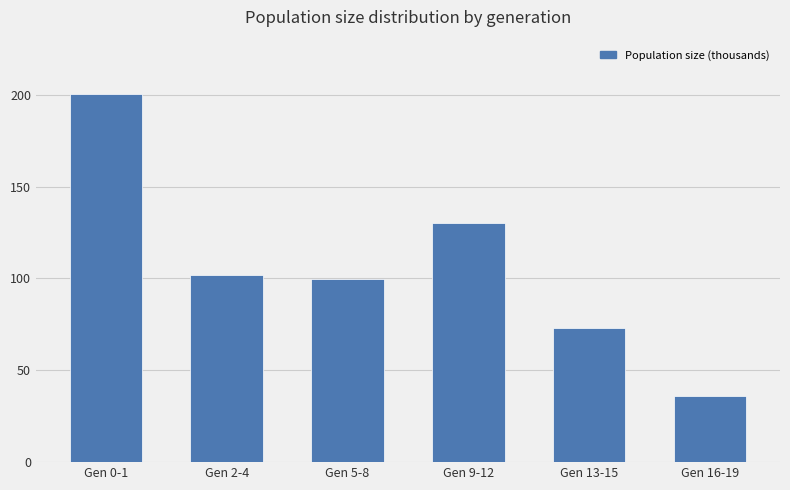

What is the minimum value shown in the chart?

36.0